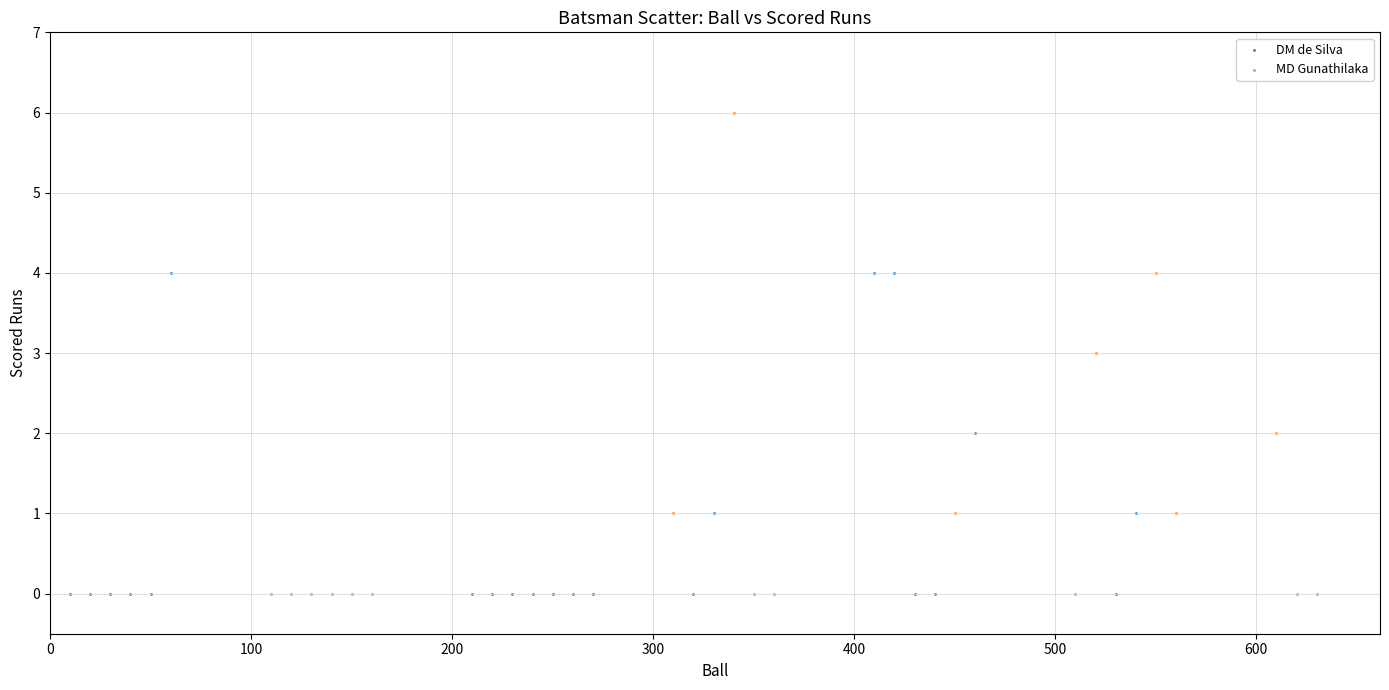

Which series contains the highest Y value?

MD Gunathilaka